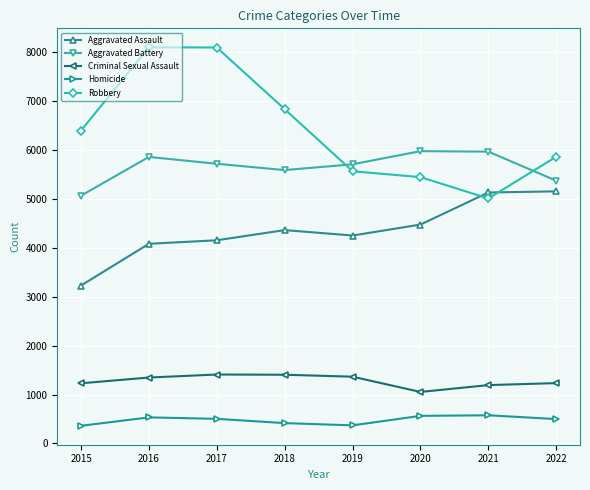

Which series has the largest total across all categories?

Robbery